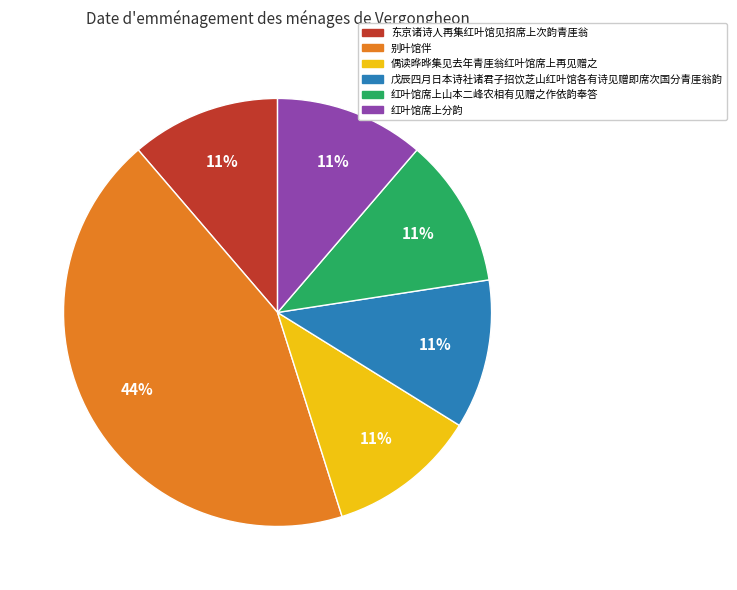

Is there any slice that represents more than half of the pie?

No